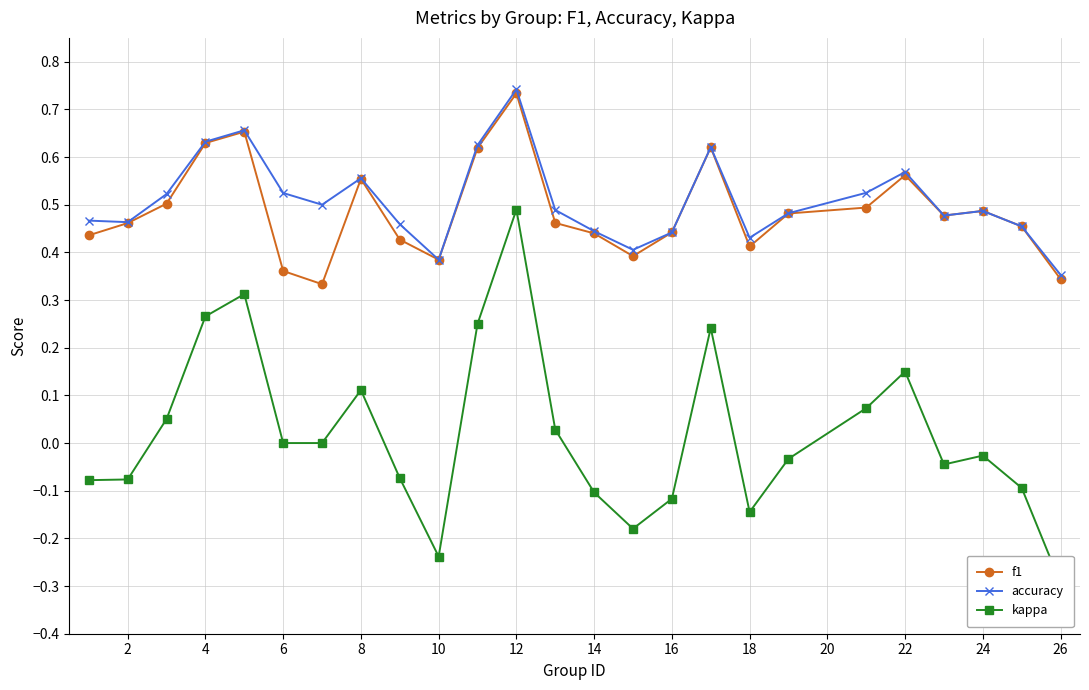

What is the lowest value of the accuracy series?

0.4